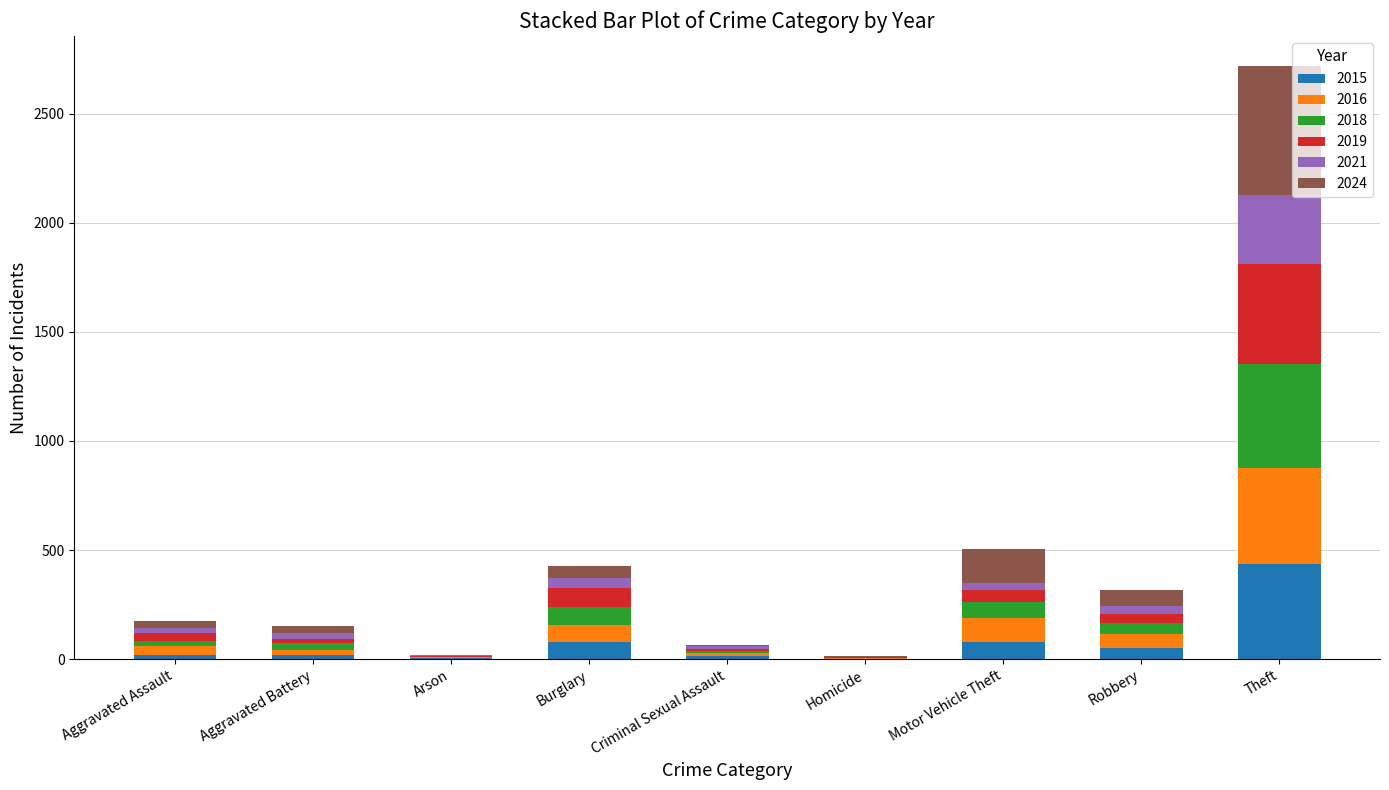

At which category is the sum across all series the highest?

Theft